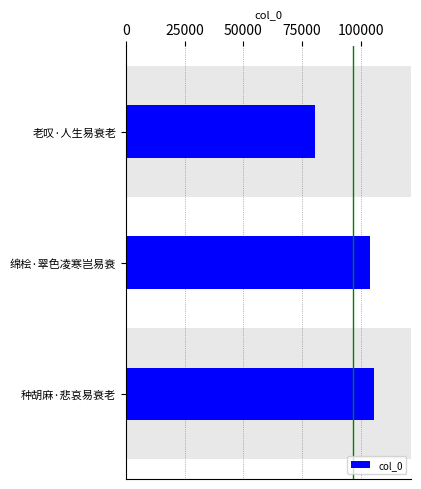

Is it true that the value at 种胡麻·悲哀易衰老 is 105732?

True